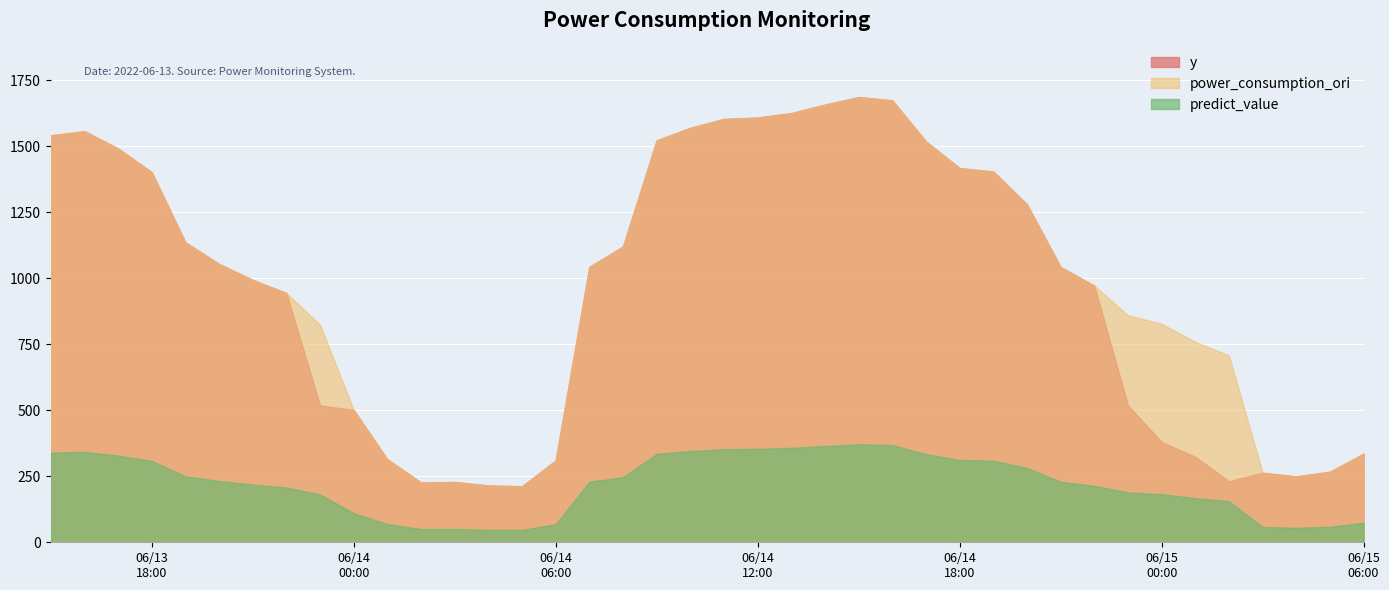

What is the maximum value shown in the chart?

1685.6